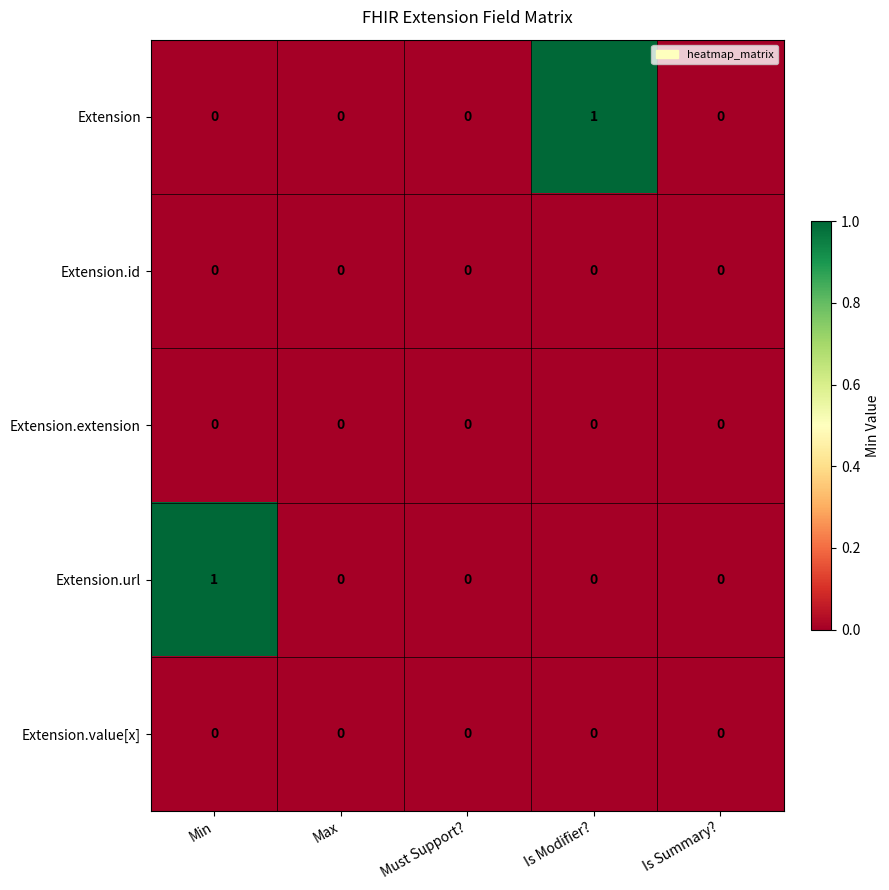

Which series changed the most between Is Modifier? and Is Summary??

Extension